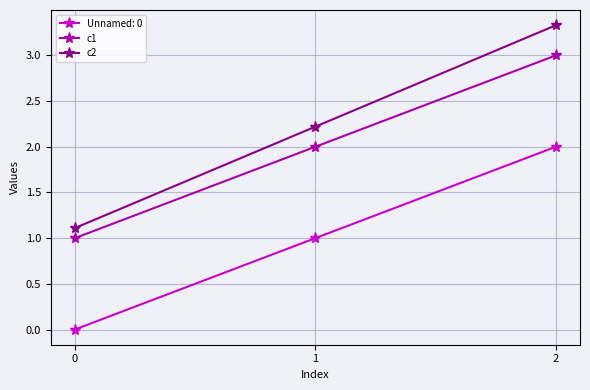

How many data points in c2 are less than 2?

1